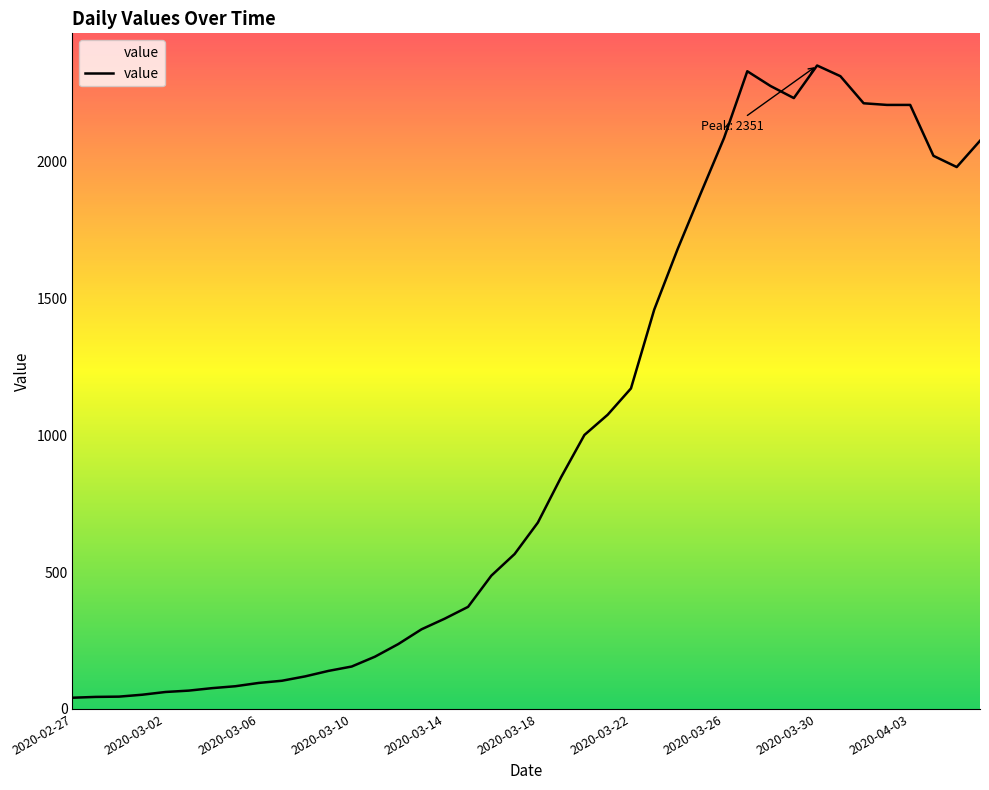

What is the difference between the maximum and minimum values?

2310